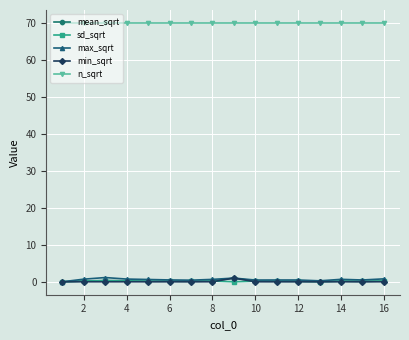

Which series has the largest total across all categories?

n_sqrt